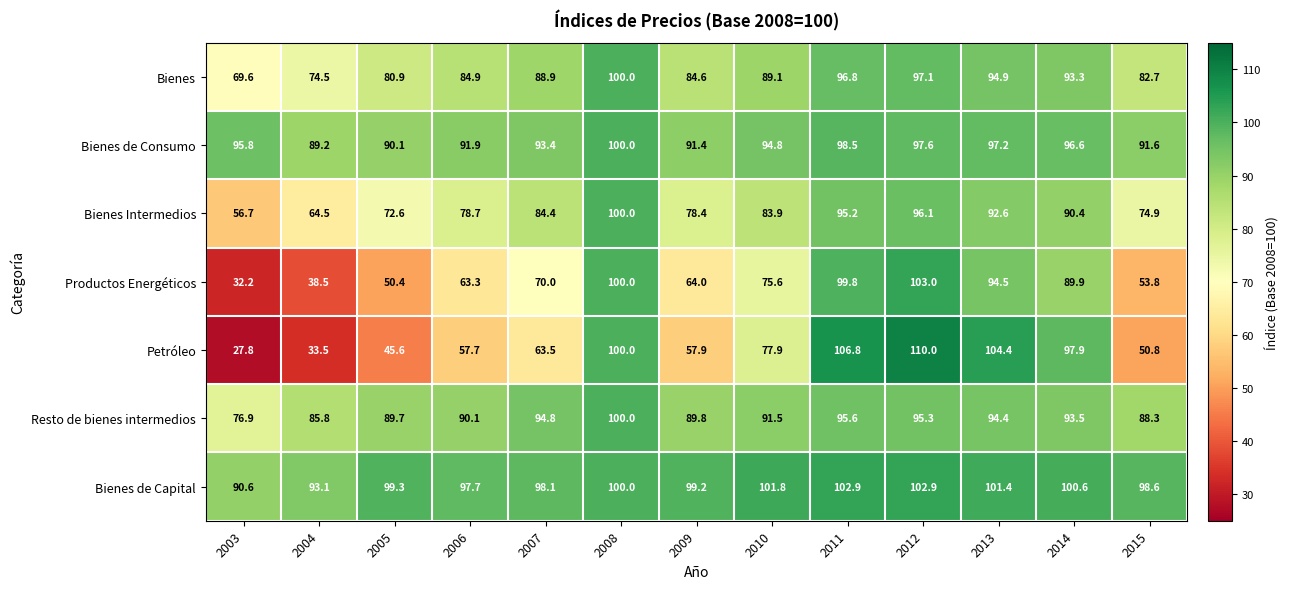

Is it true that Bienes de Consumo equals 34.6 at 2008?

False